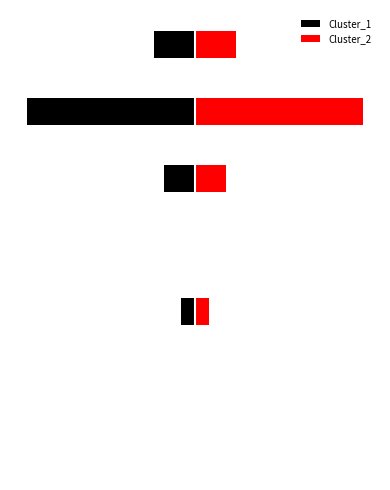

What is the sum of the Cluster_1 values at −40 and 20?

-9